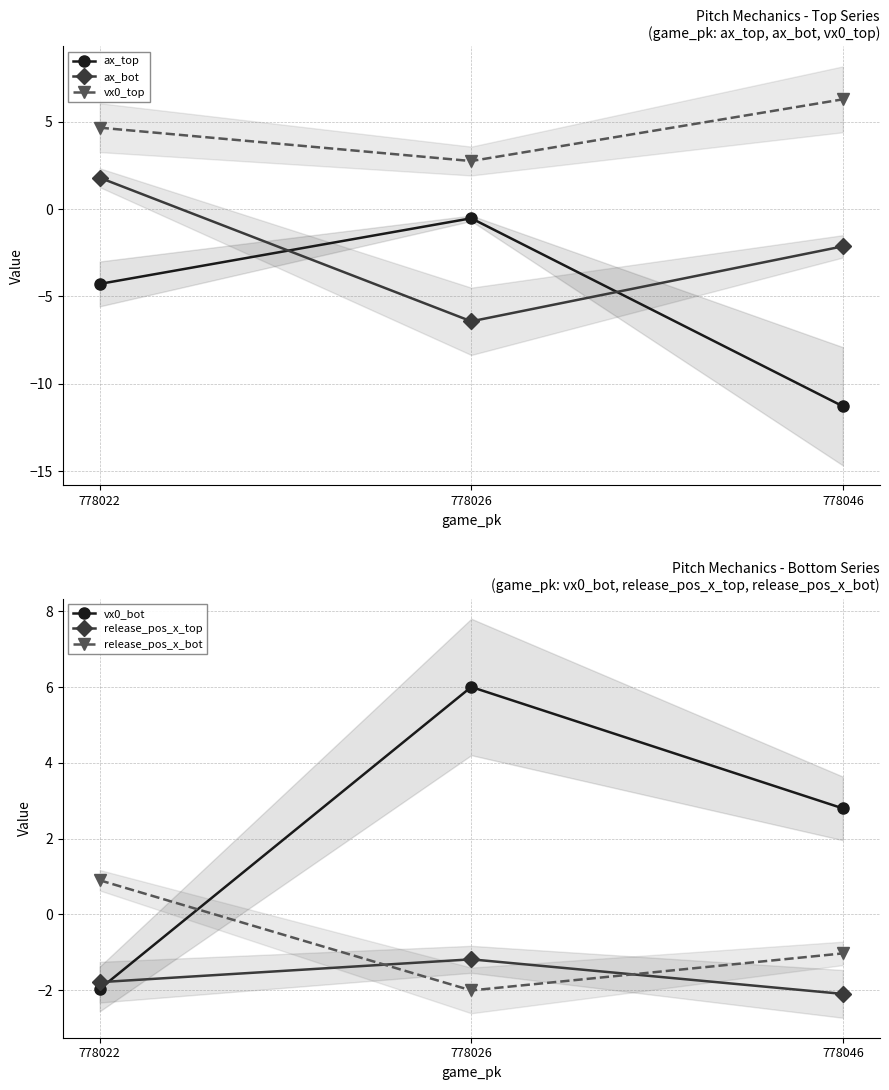

Rank the series at 778026 from highest to lowest value.

vx0_bot, vx0_top, ax_top, release_pos_x_top, release_pos_x_bot, ax_bot